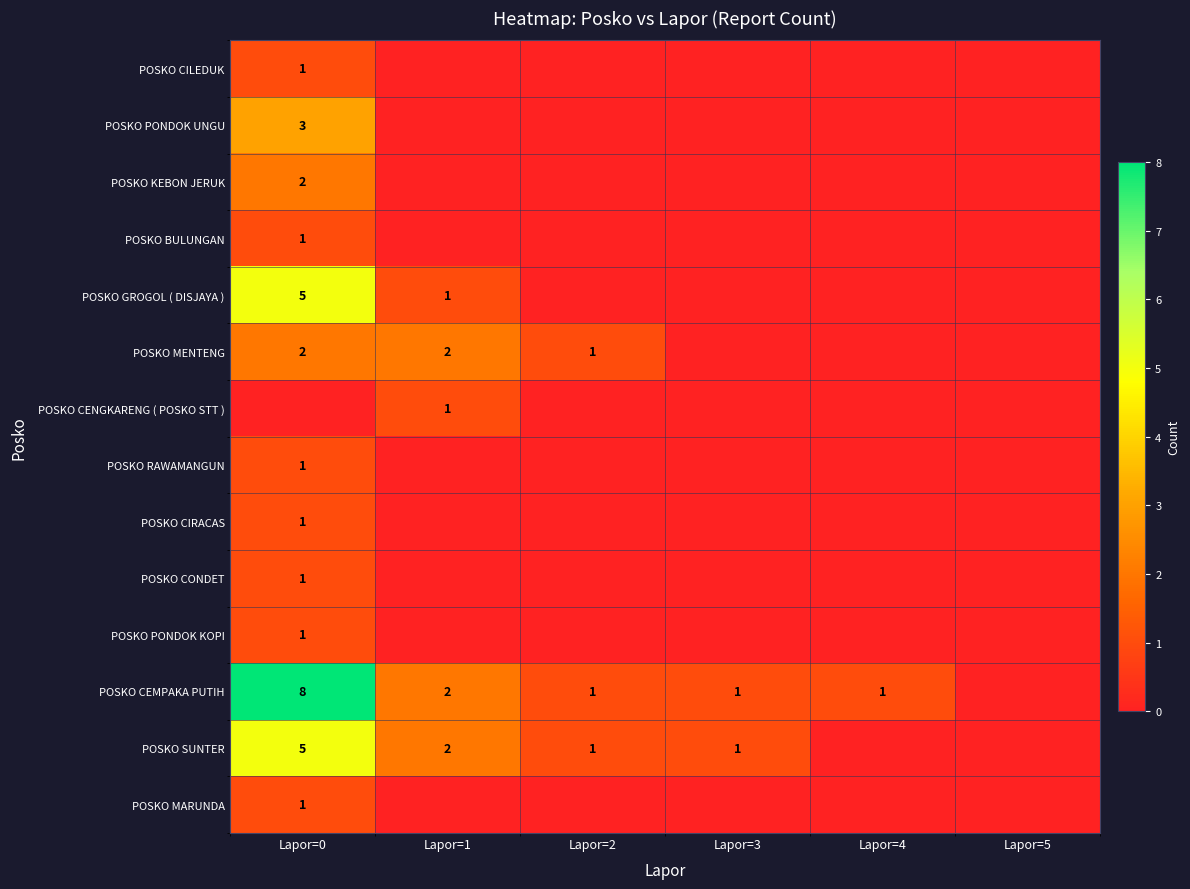

Count the number of data series in this chart.

14